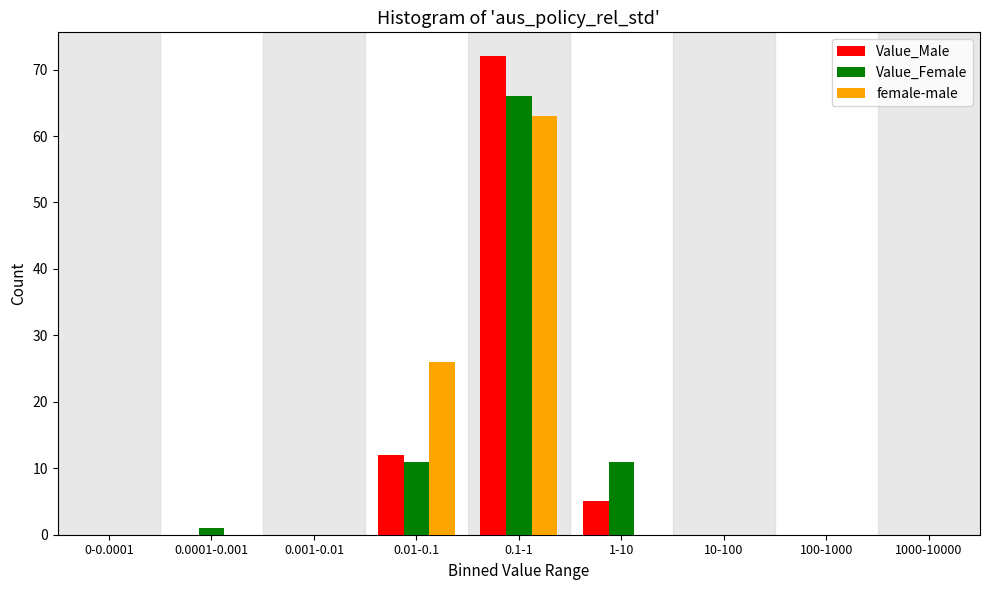

Reading right to left, what are all the values shown in this chart?

Value_Male: 1000-10000=0	100-1000=0	10-100=0	1-10=5	0.1-1=72	0.01-0.1=12	0.001-0.01=0	0.0001-0.001=0	0-0.0001=0
Value_Female: 1000-10000=0	100-1000=0	10-100=0	1-10=11	0.1-1=66	0.01-0.1=11	0.001-0.01=0	0.0001-0.001=1	0-0.0001=0
female-male: 1000-10000=0	100-1000=0	10-100=0	1-10=0	0.1-1=63	0.01-0.1=26	0.001-0.01=0	0.0001-0.001=0	0-0.0001=0